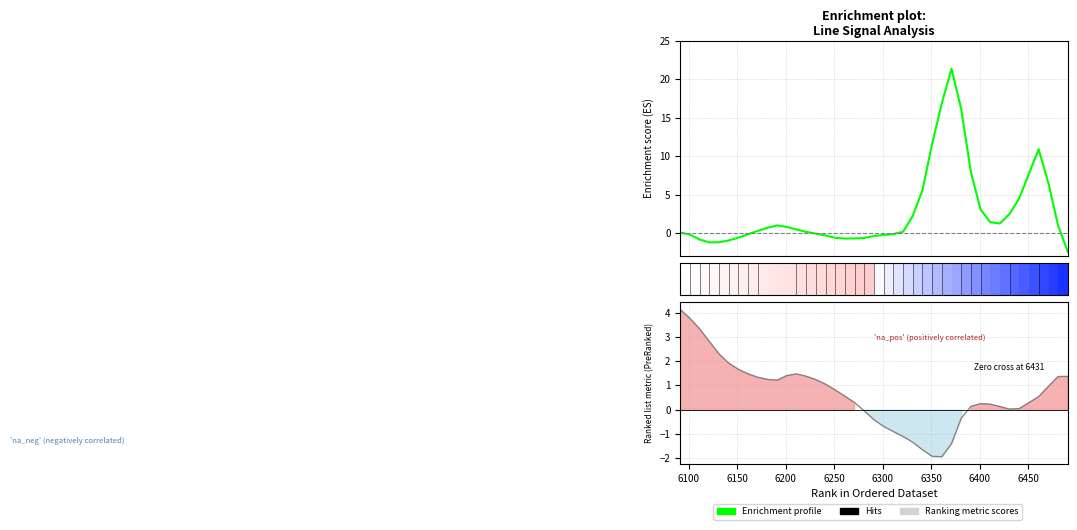

Which series ends up on top after the final intersection of Enrichment profile and Ranking metric scores?

Ranking metric scores